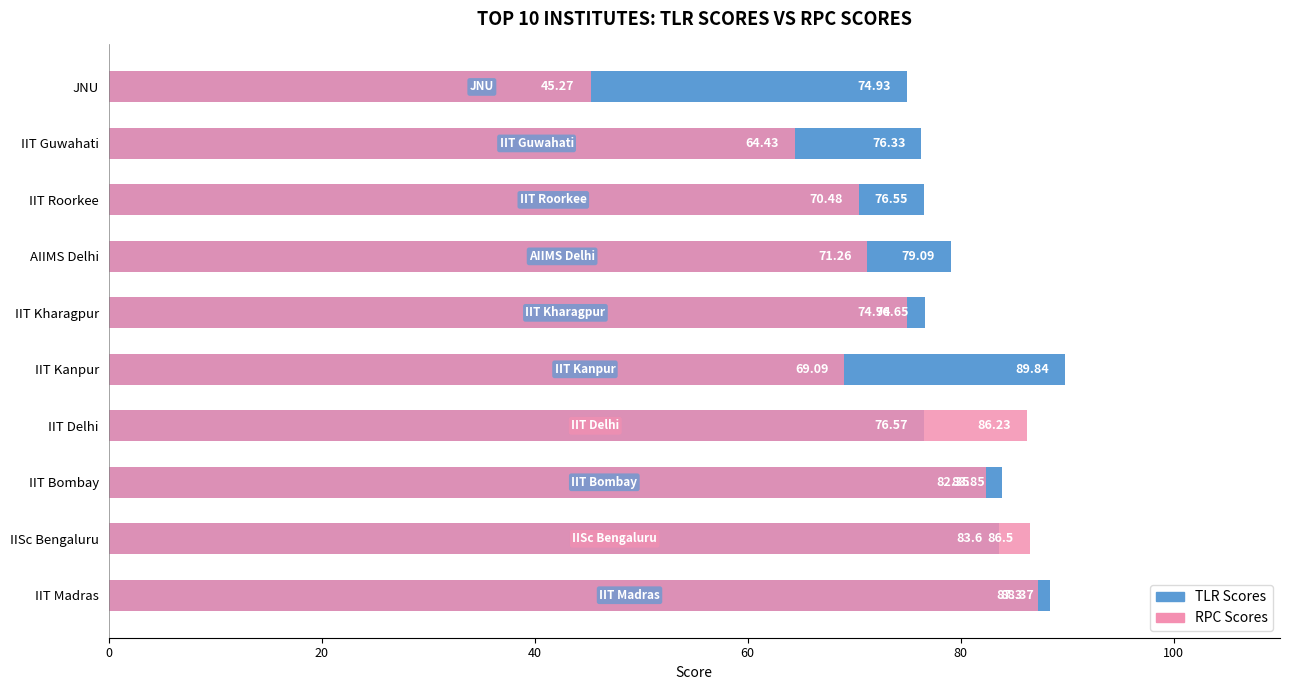

Which series has the largest range (max minus min)?

RPC Scores